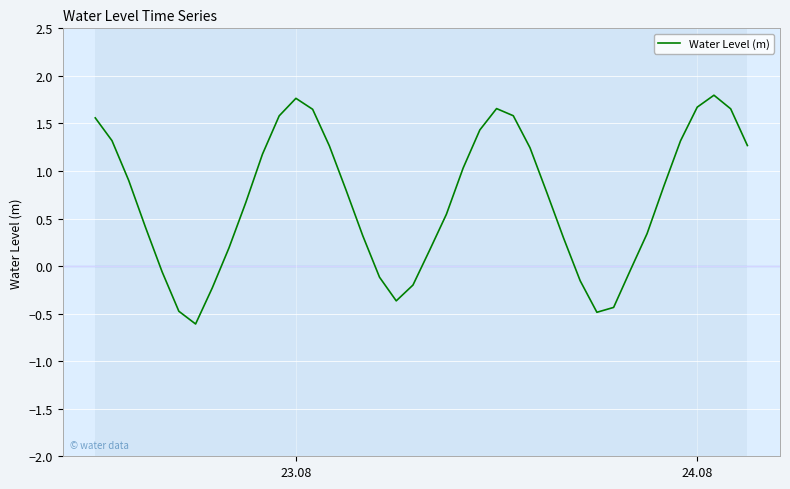

What is the maximum value shown in the chart?

1.8